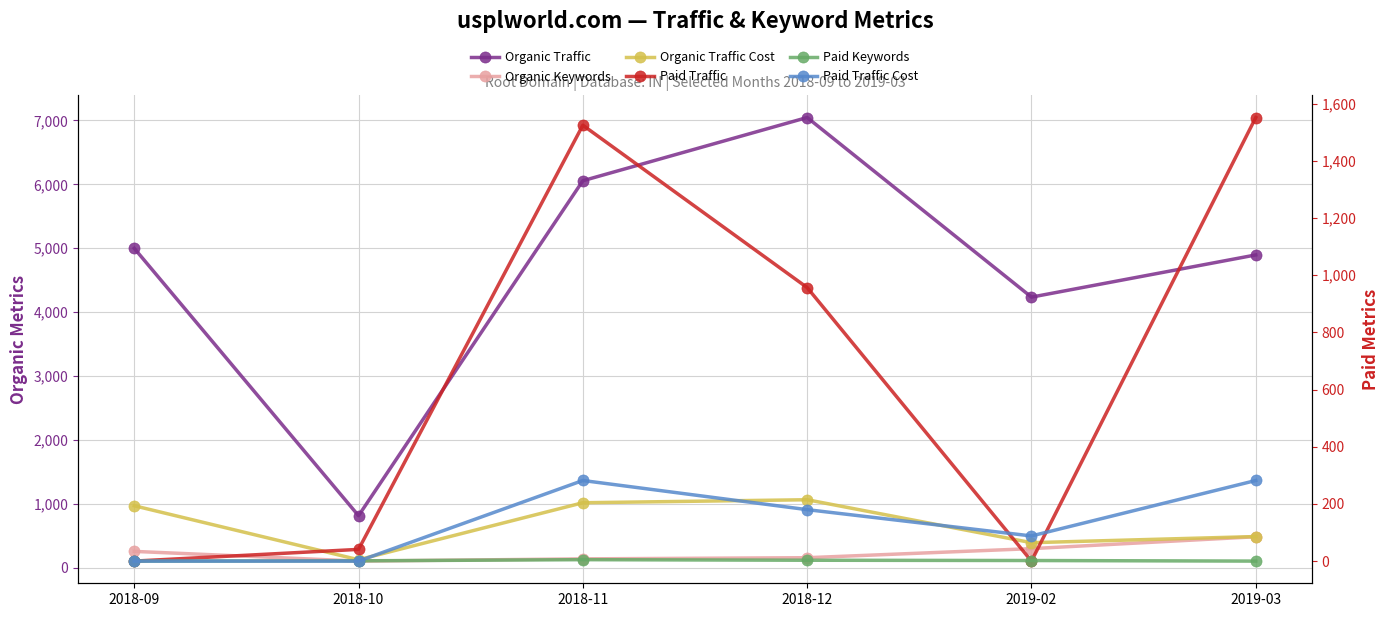

Which series changed the most between 2018-10 and 2018-12?

Organic Traffic